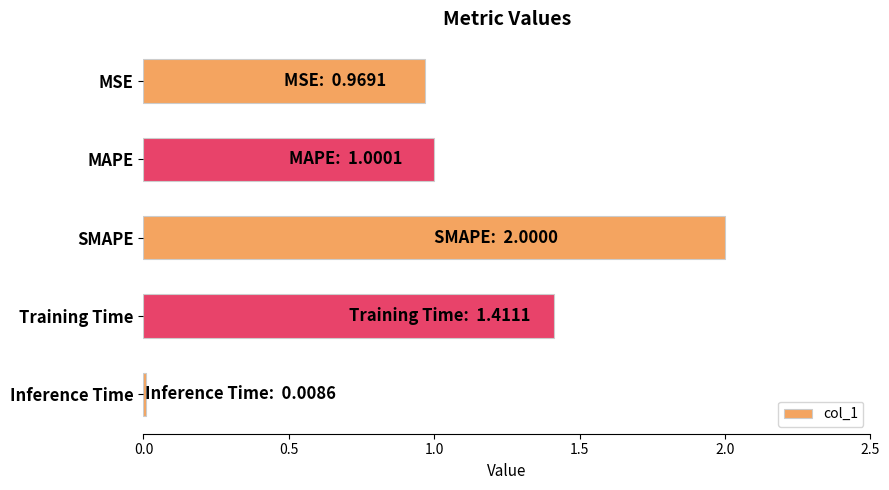

The value at MSE is 1.5. True or false?

False